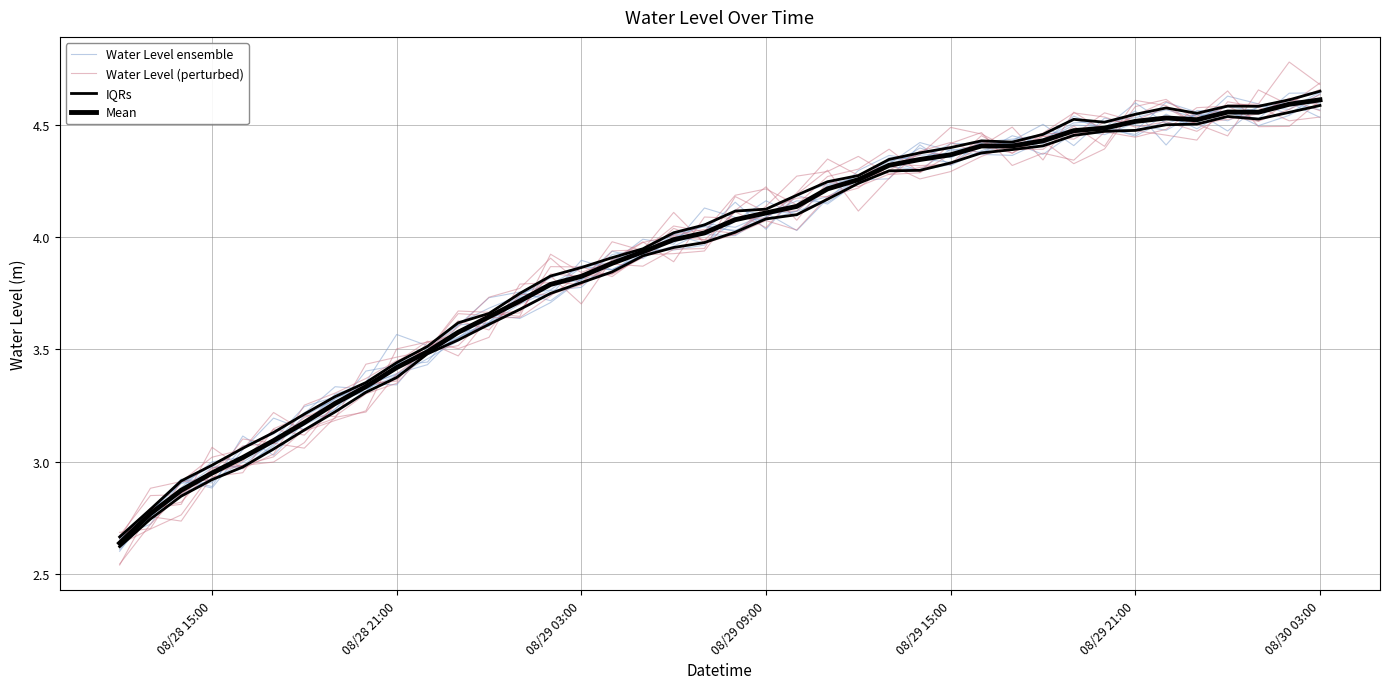

How many values in the Water Level ensemble series exceed 4?

20